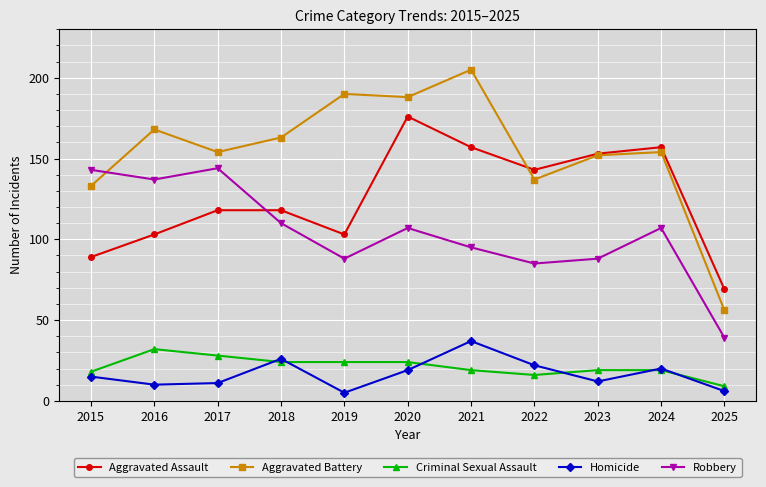

True or false: Aggravated Assault and Robbery cross at least once.

True